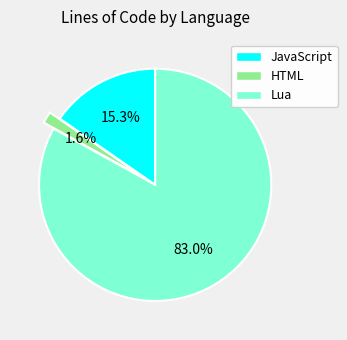

Rank the categories by value from highest to lowest.

Lua, JavaScript, HTML